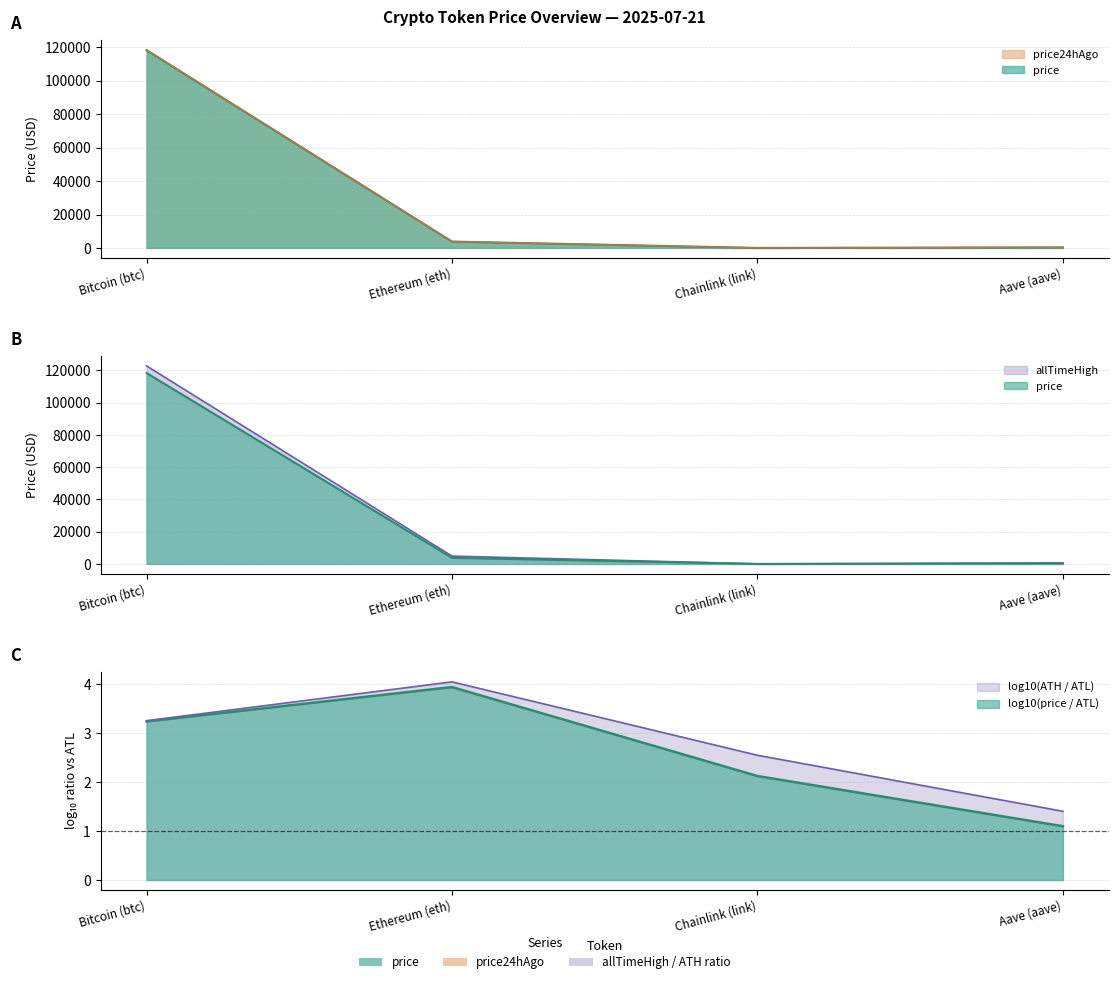

What is the sum of all price values?

122548.3